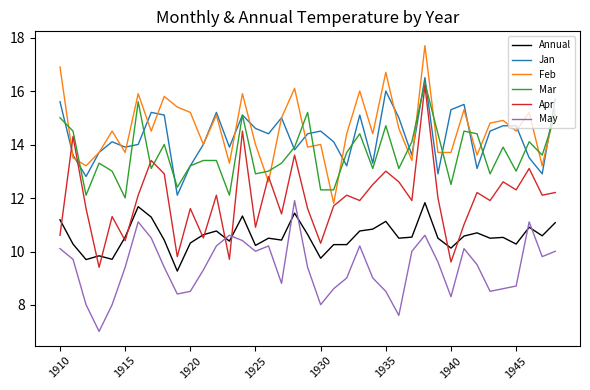

What is the maximum value shown in the chart?

17.7